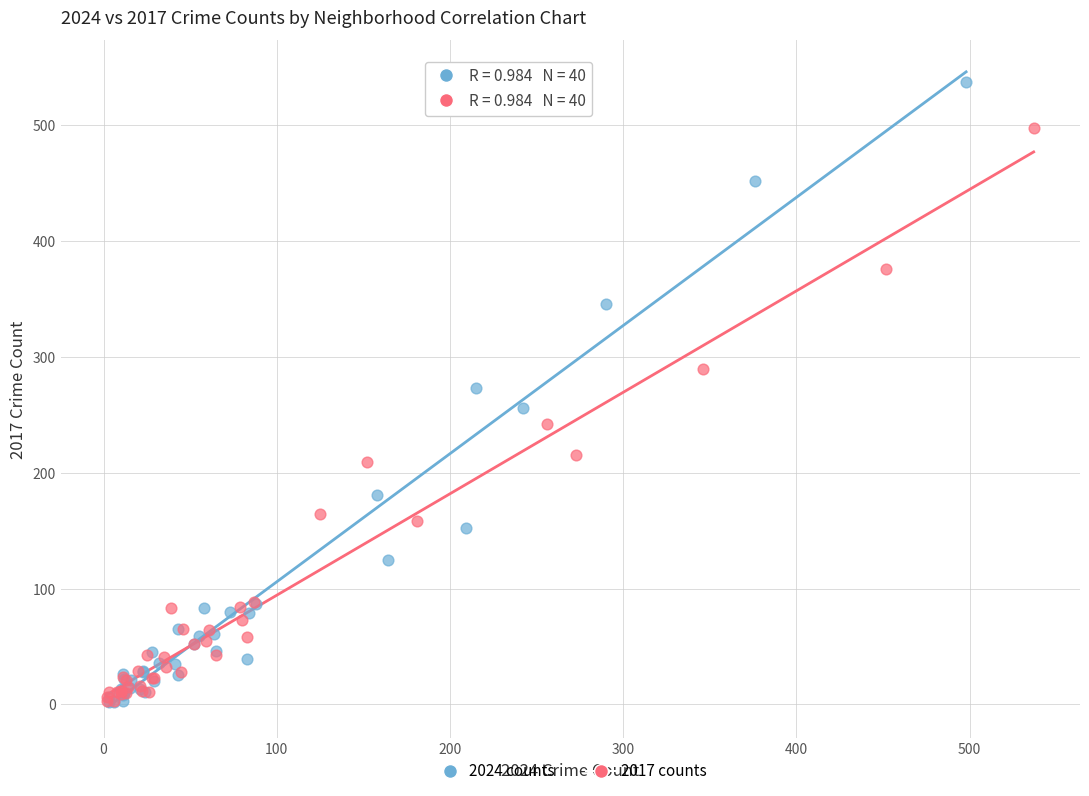

What are all the series names shown in the legend?

2024 counts, 2017 counts